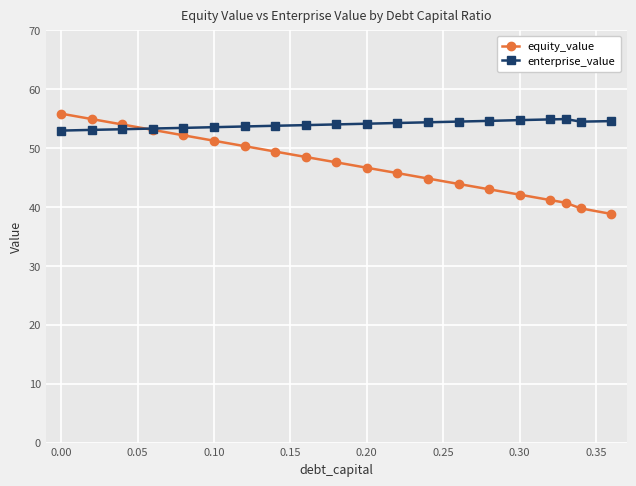

List the series in order of their overall mean, lowest first.

equity_value, enterprise_value